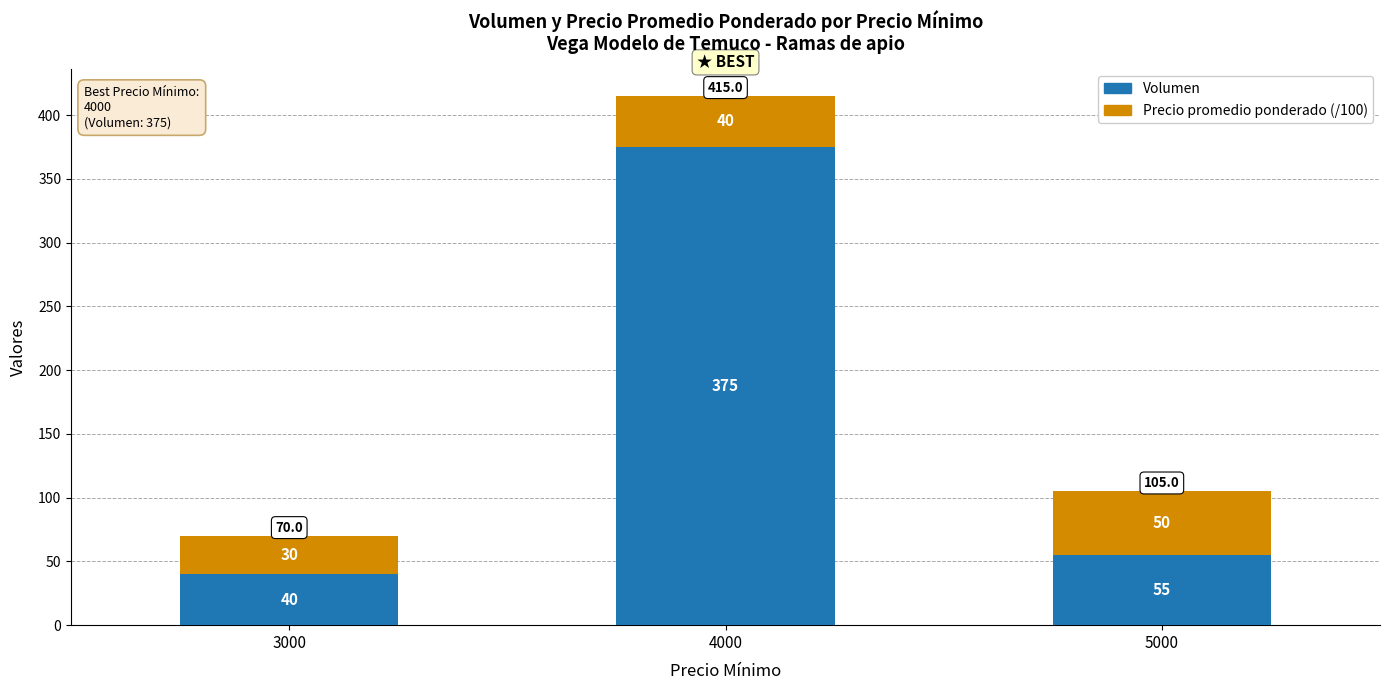

At which category is the sum across all series the highest?

4000